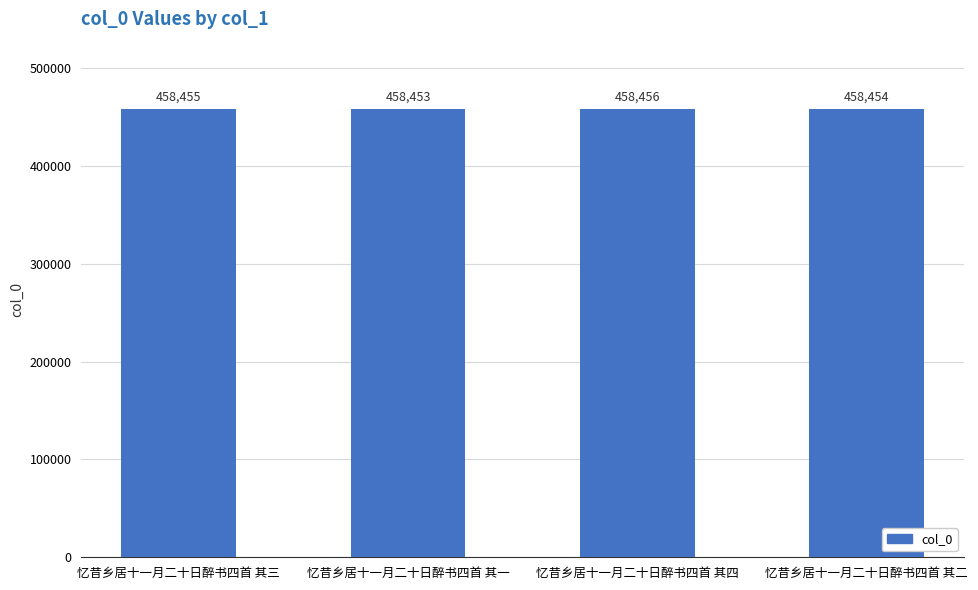

How many data points are less than 458455?

2